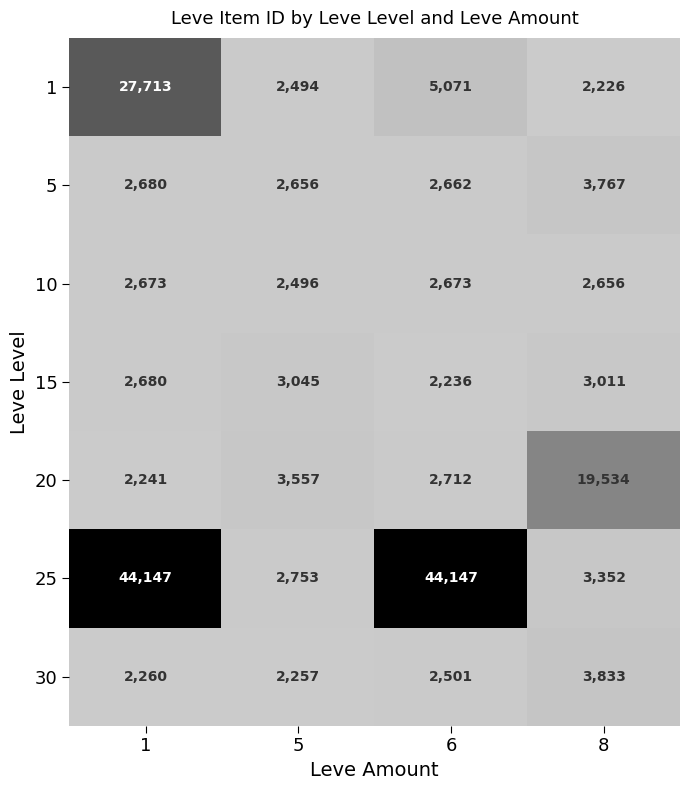

How many series are shown in this chart?

7